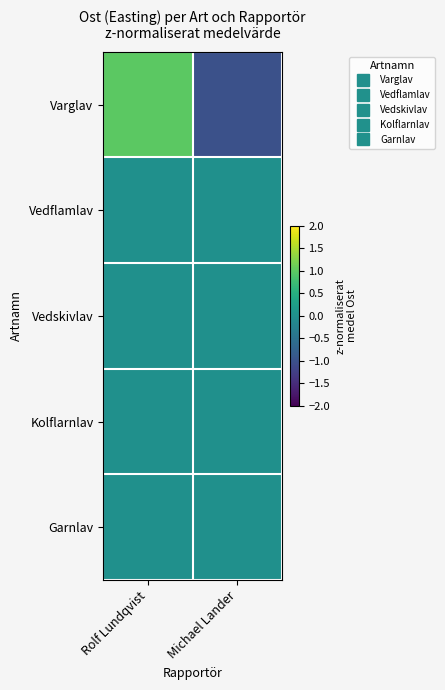

What is the smallest value displayed?

-1.0